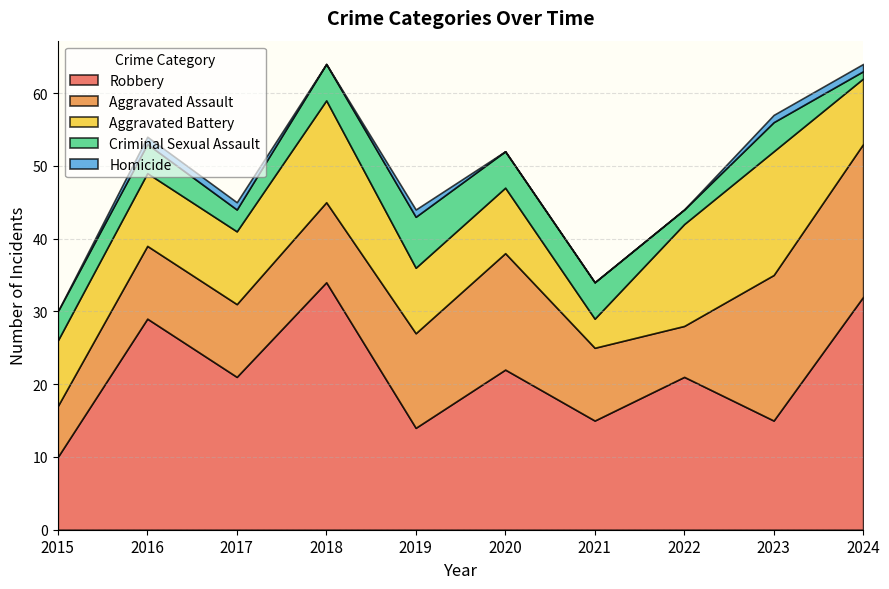

Reading left to right, list all the values displayed in this chart.

Aggravated Assault: 7	10	10	11	13	16	10	7	20	21
Aggravated Battery: 9	10	10	14	9	9	4	14	17	9
Criminal Sexual Assault: 4	4	3	5	7	5	5	2	4	1
Robbery: 10	29	21	34	14	22	15	21	15	32
Homicide: 0	1	1	0	1	0	0	0	1	1